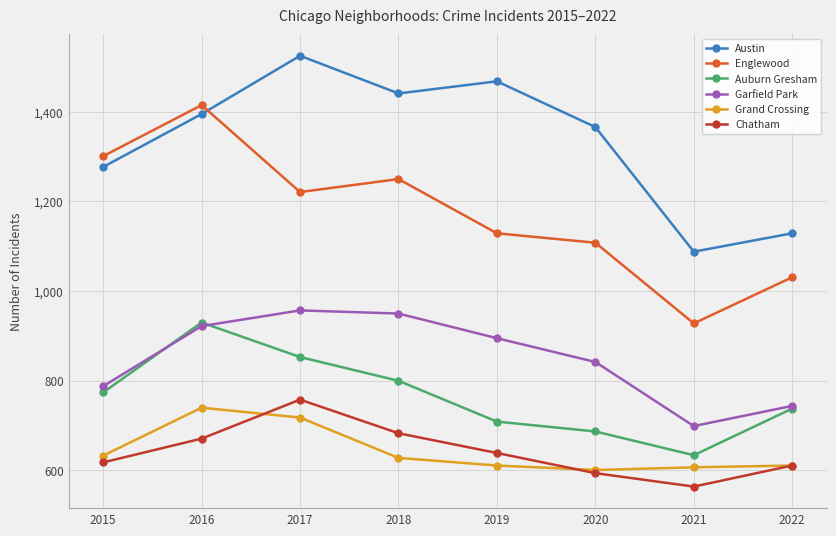

What is the sum of the Grand Crossing values at 2022 and 2021?

1218